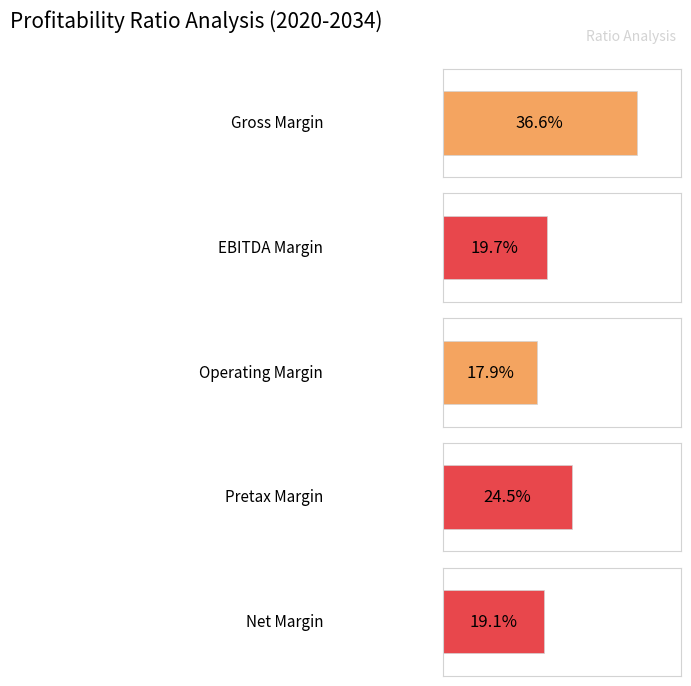

Which series has the largest total across all categories?

Gross Margin